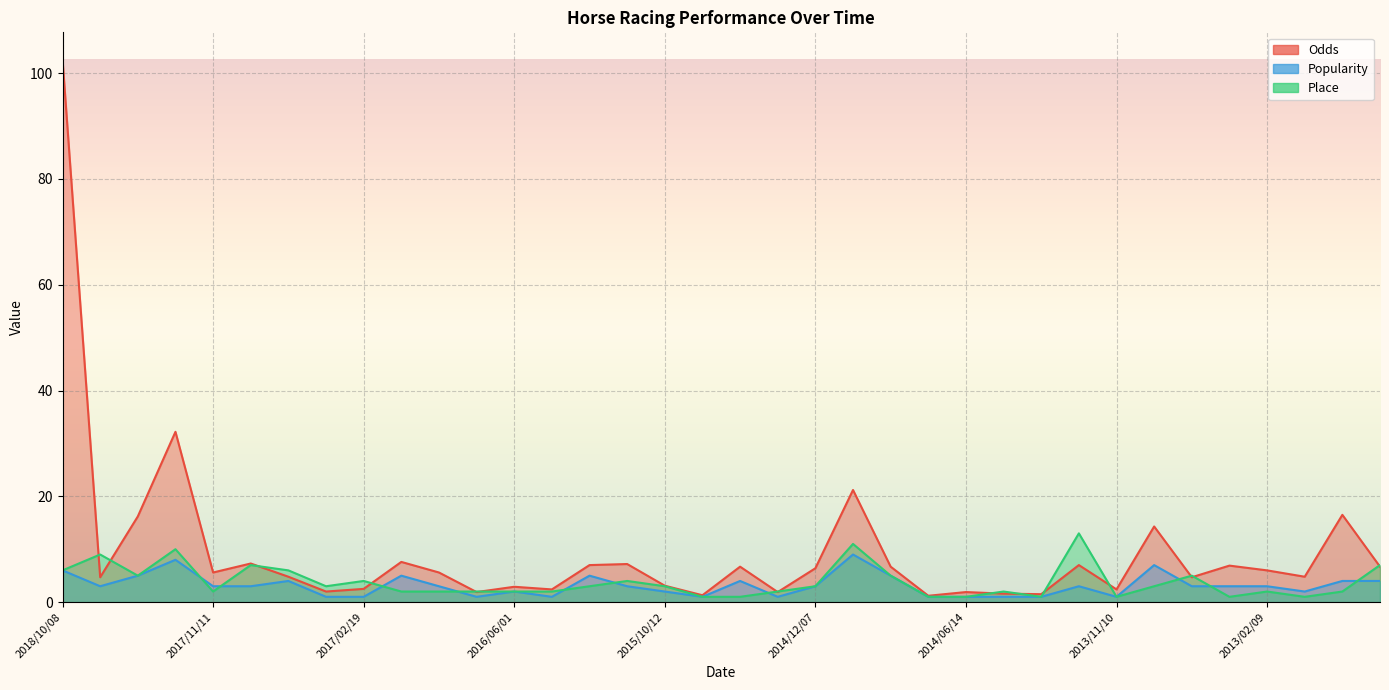

What position from the right is 2016/10/10?

26